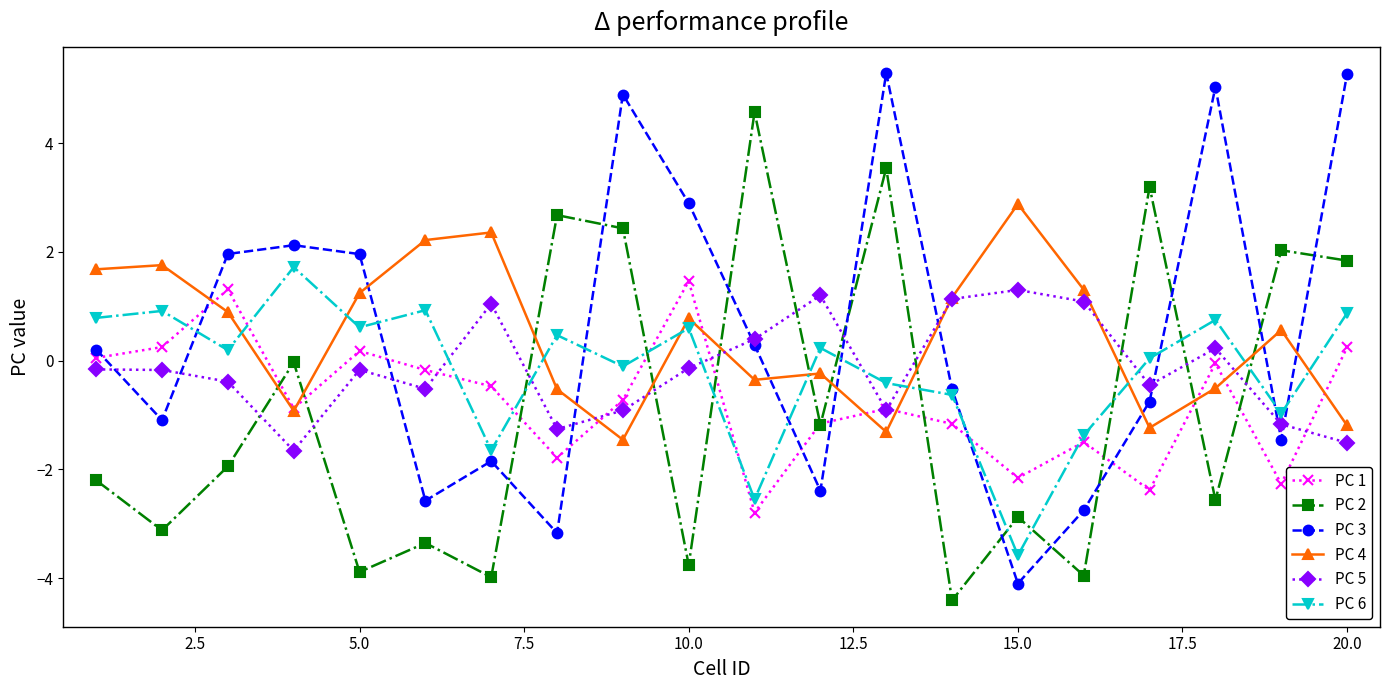

How many interior local valleys does the PC 6 series have?

7